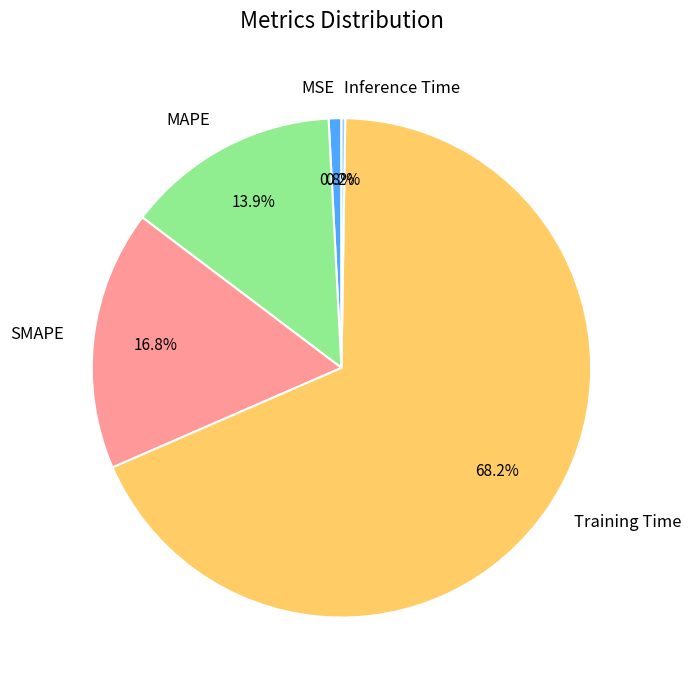

Which category has the biggest portion of the pie?

Training Time